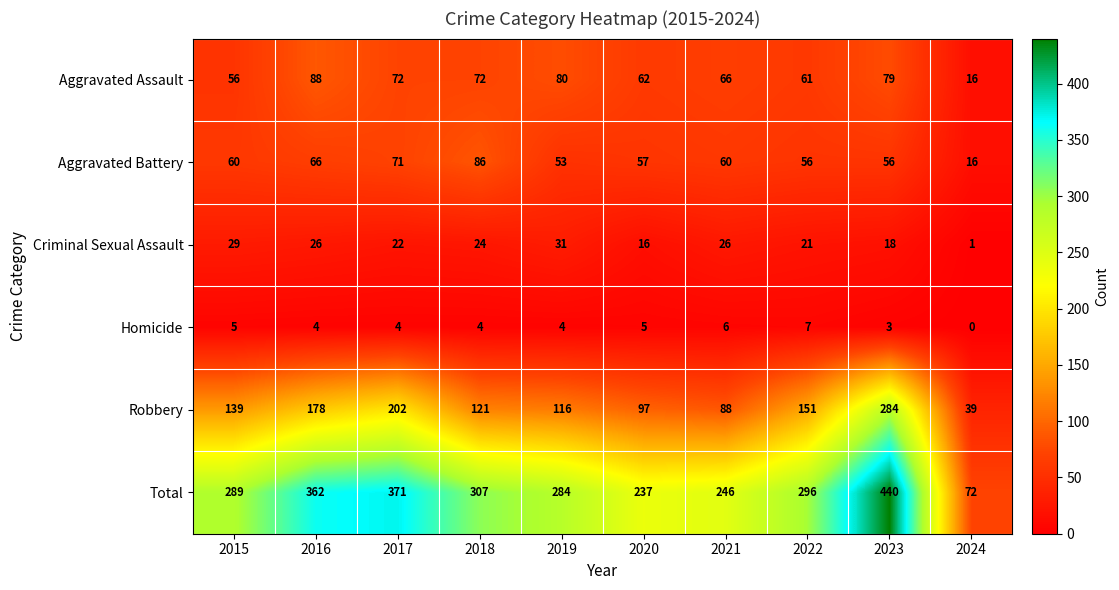

Count the number of categories in the chart.

10